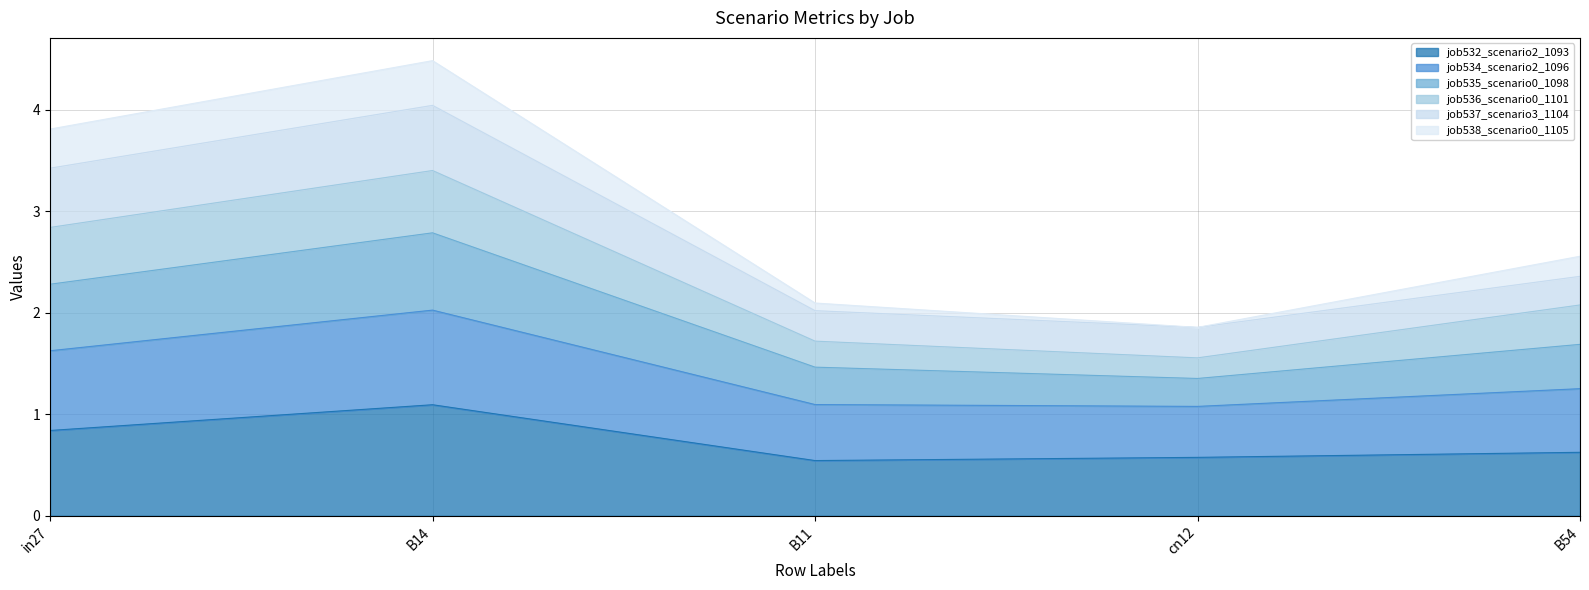

What is the total value across all series at cn12?

1.9